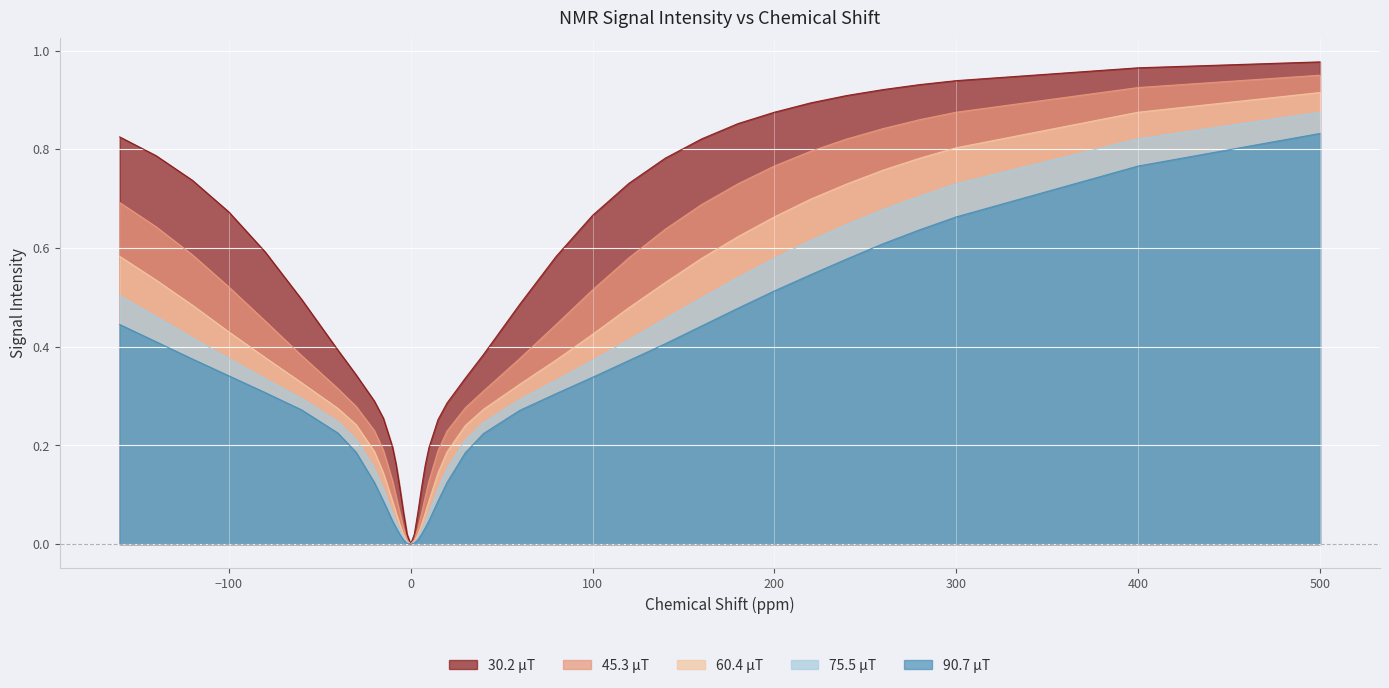

How many data points in 45.3 μT are above 0?

39